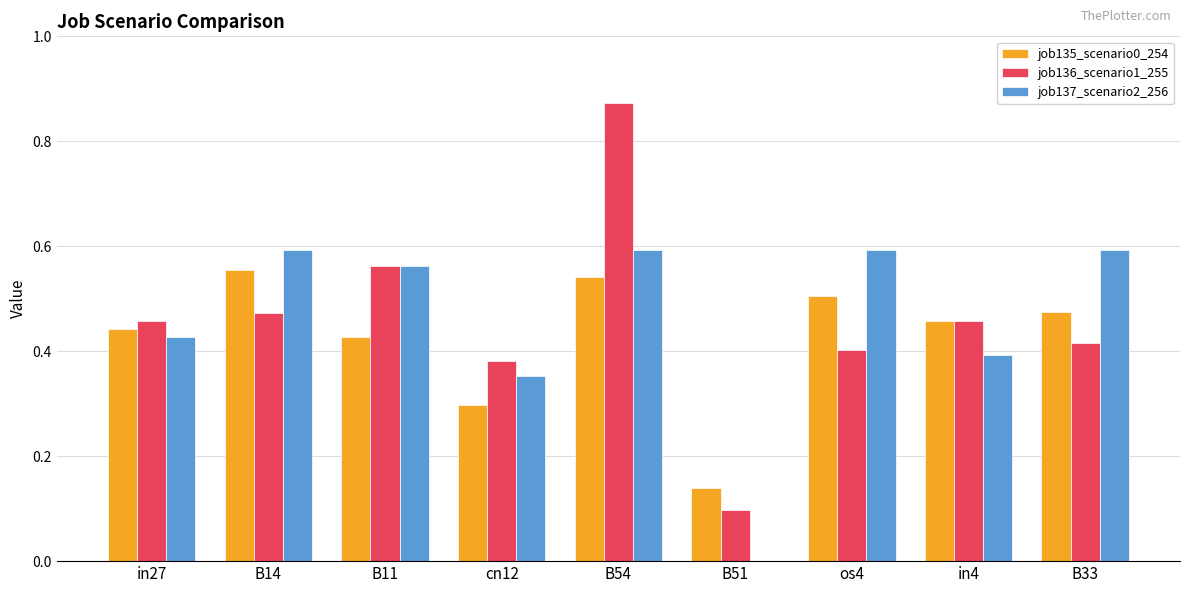

At which category is the sum across all series the highest?

B54